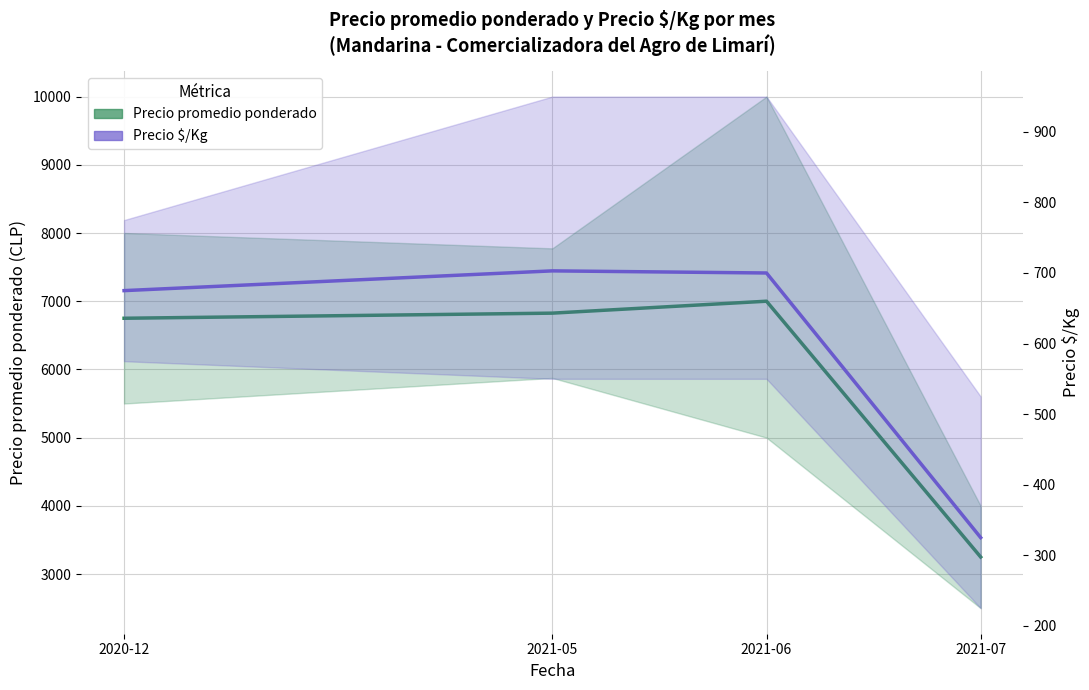

Which series changed the most between 2020-12 and 2021-07?

Precio promedio ponderado